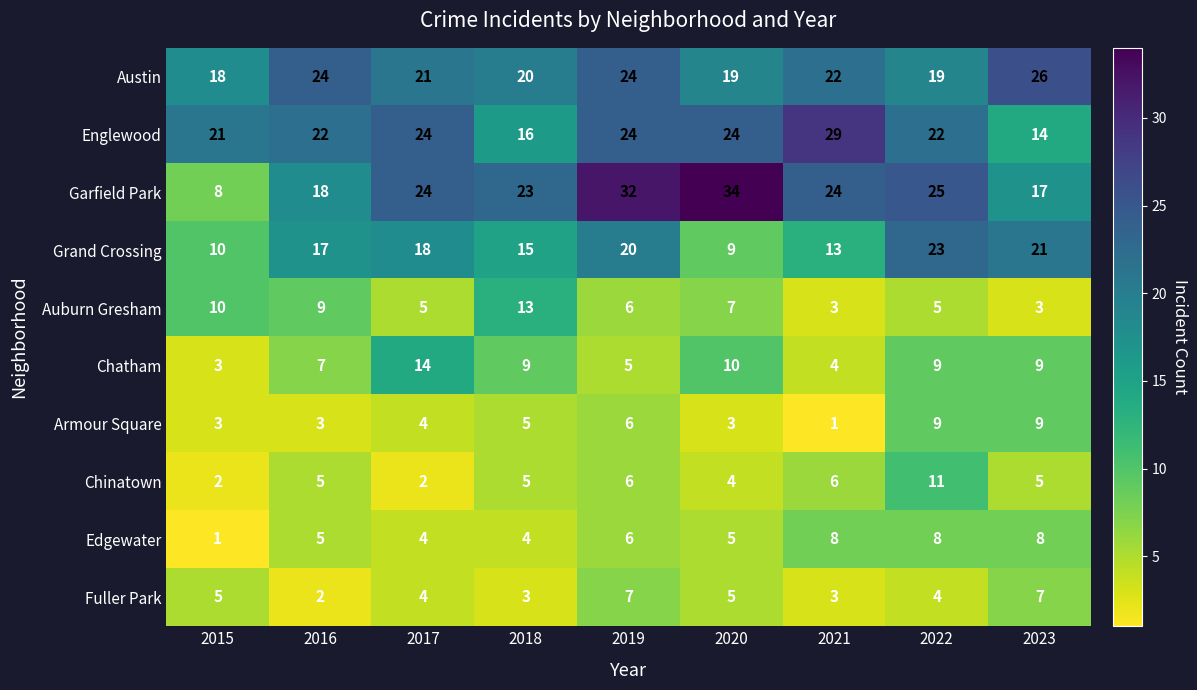

What is the spread (max minus min) of values at 2022?

21